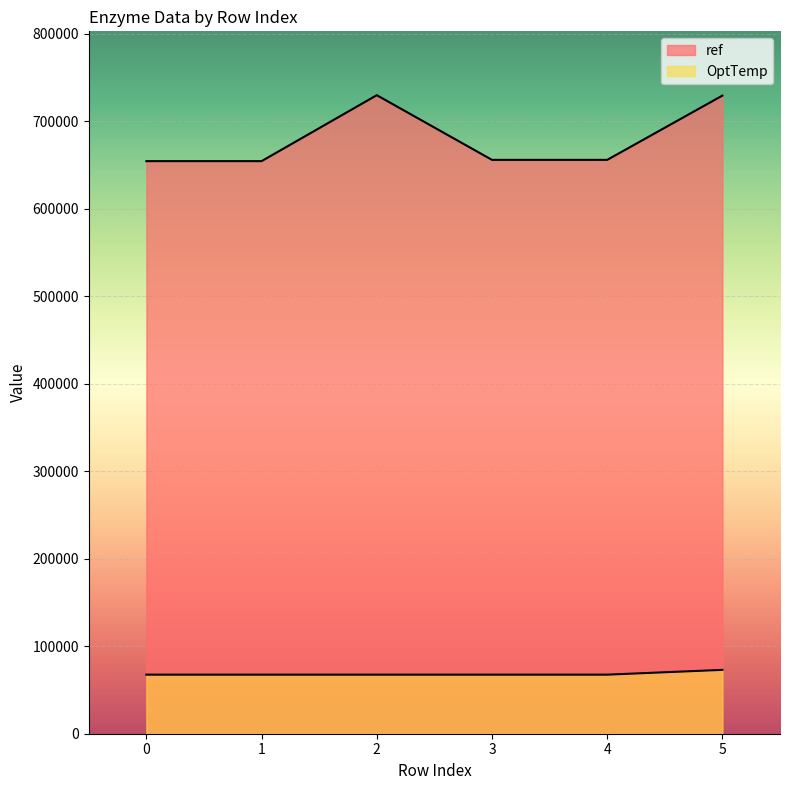

Count the number of categories in the chart.

6